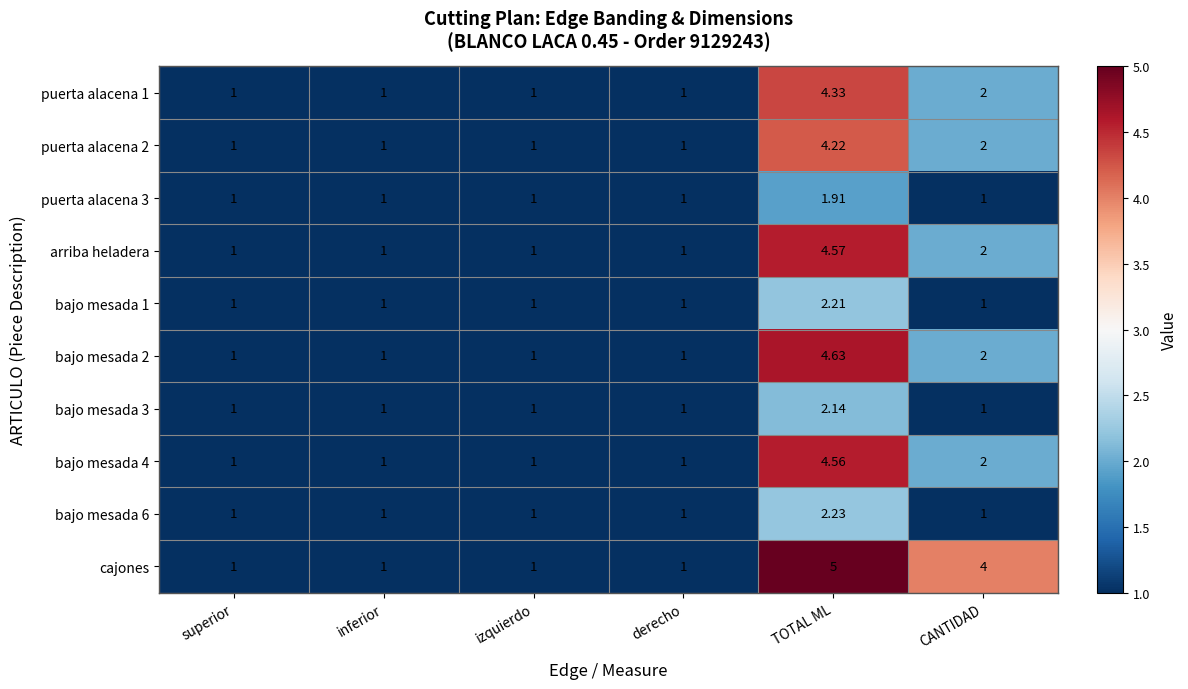

Where is bajo mesada 4 nearest to the value 2?

CANTIDAD